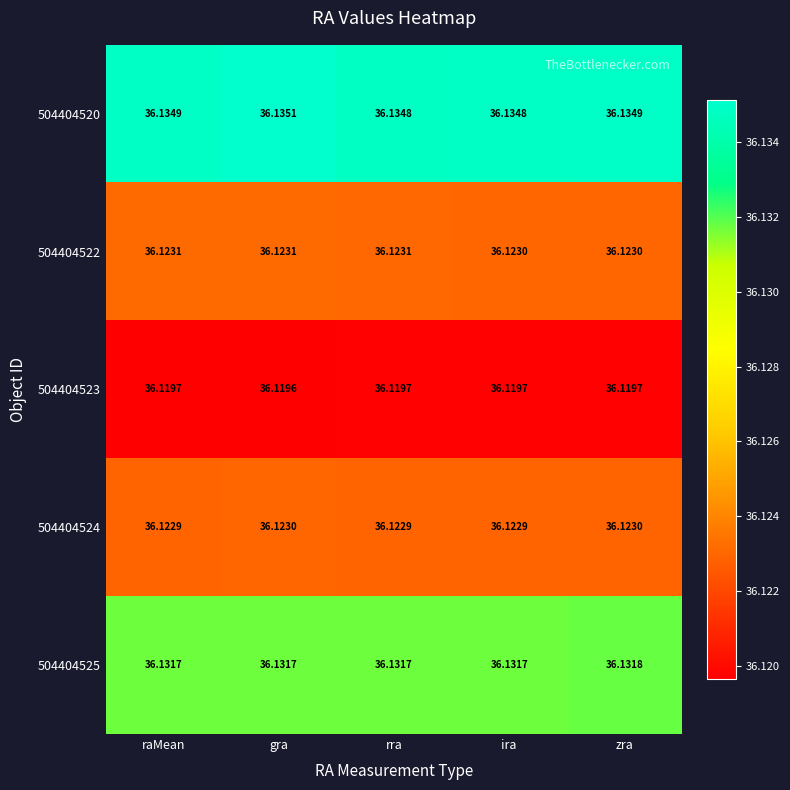

Is the value of 504404520 at raMean greater than the value of 504404525 at ira?

Yes